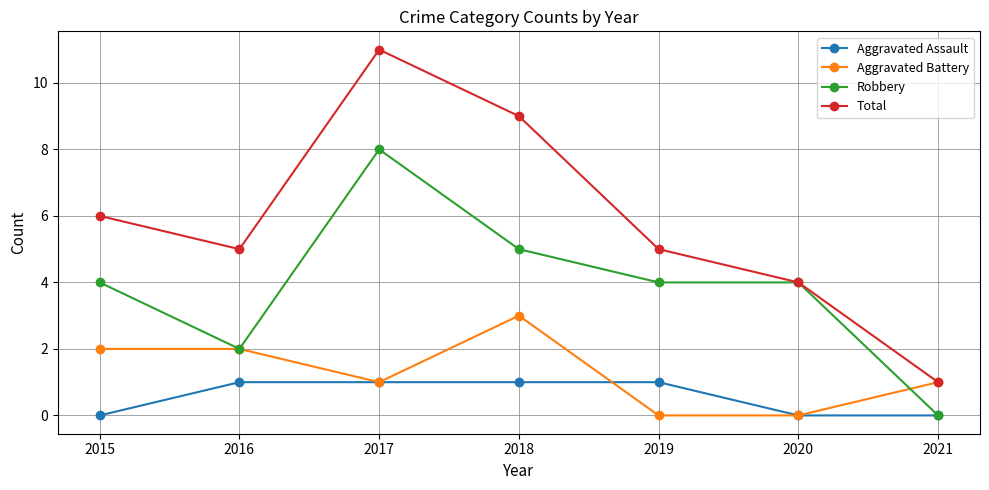

What is the total value across all series at 2018?

18